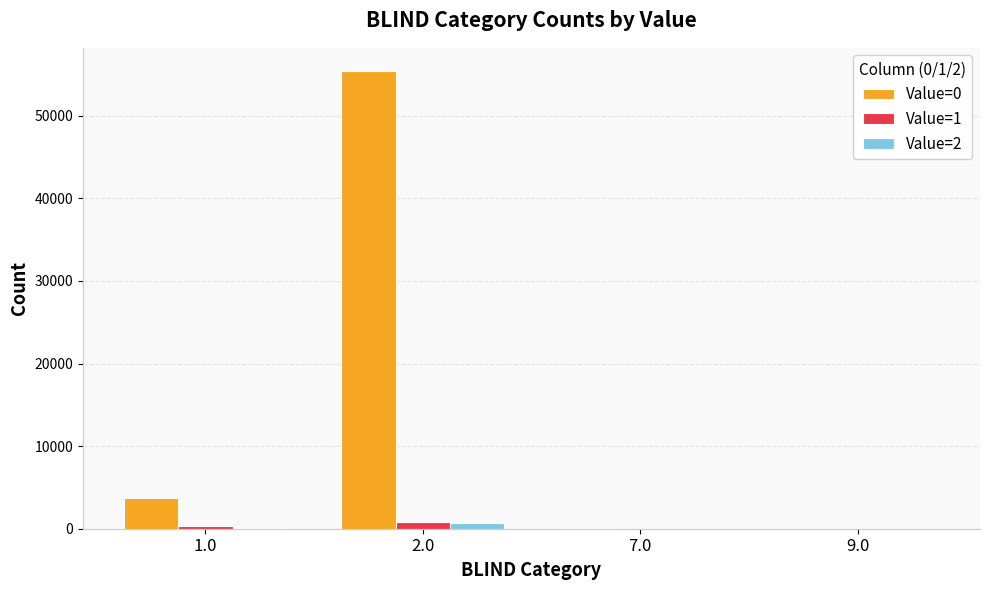

Is the value of Value=2 at 1.0 greater than the value of Value=0 at 1.0?

No